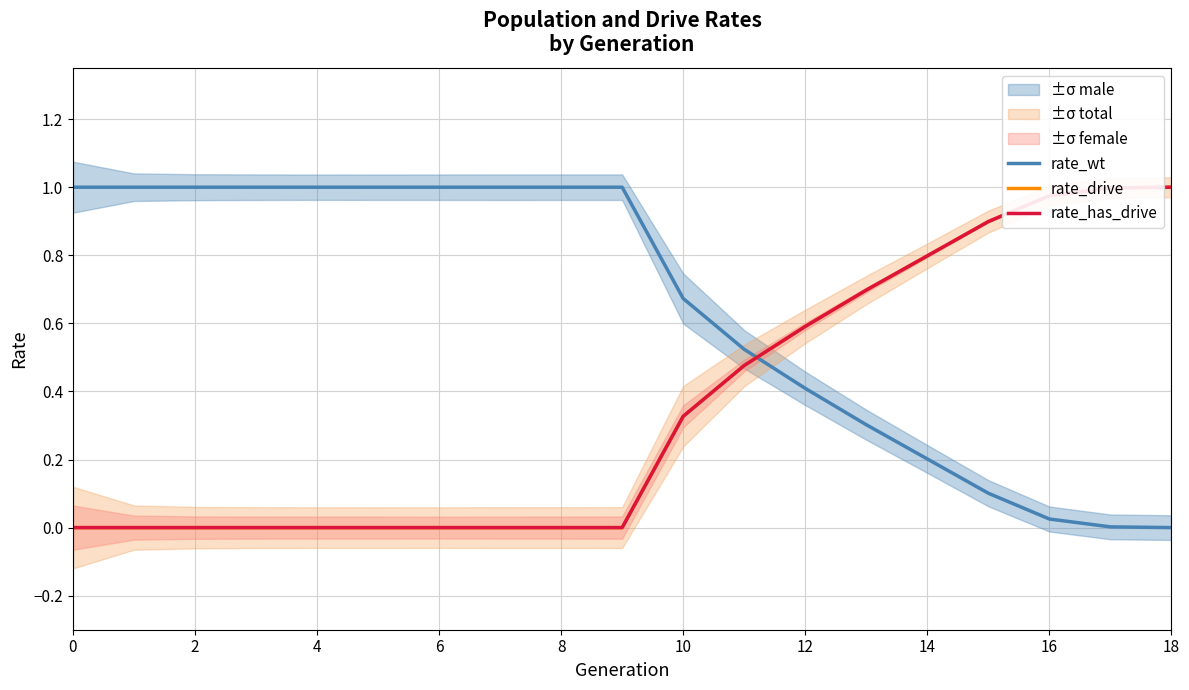

What is the maximum value for rate_wt?

1.0